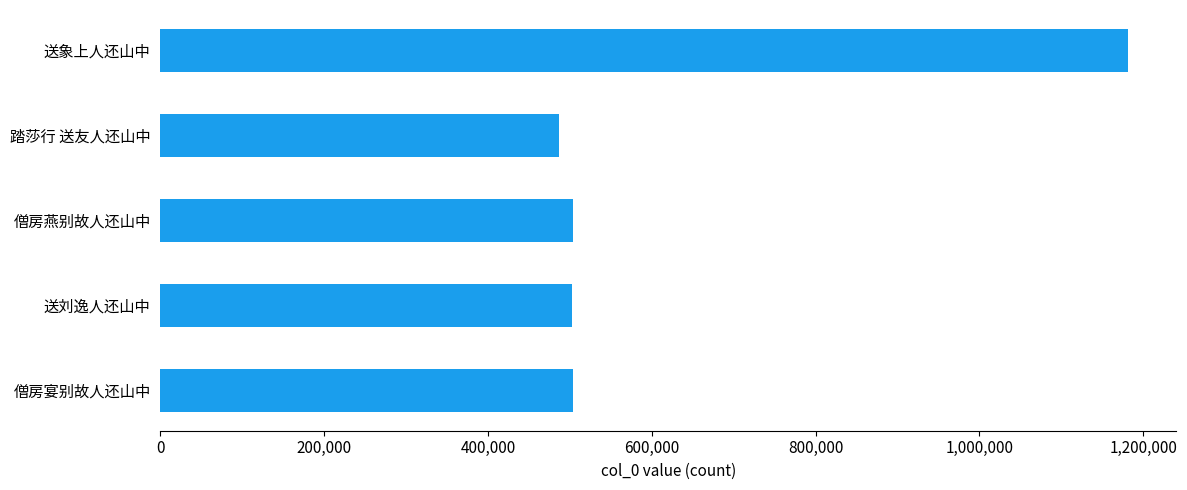

What is the greatest value displayed?

1181514